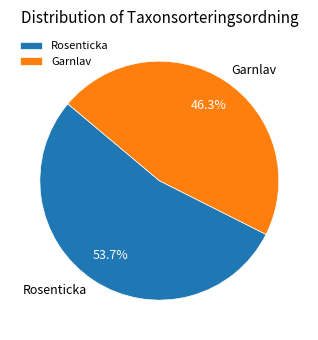

What is the majority slice?

Rosenticka